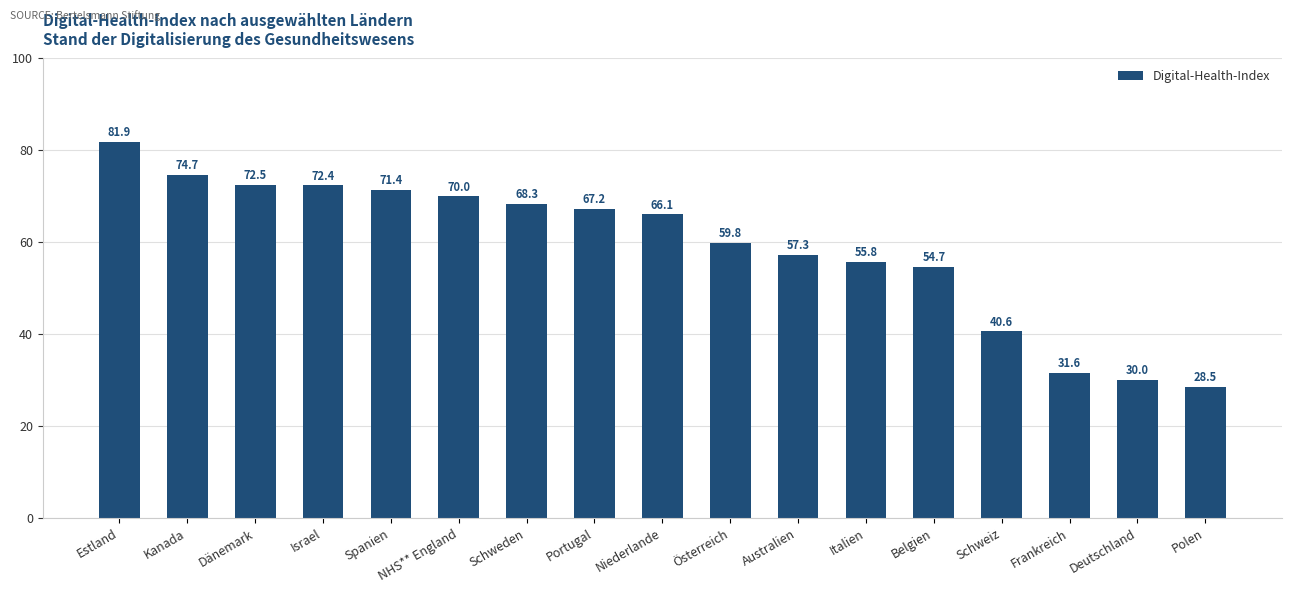

Which category has the lowest value across all series?

Polen